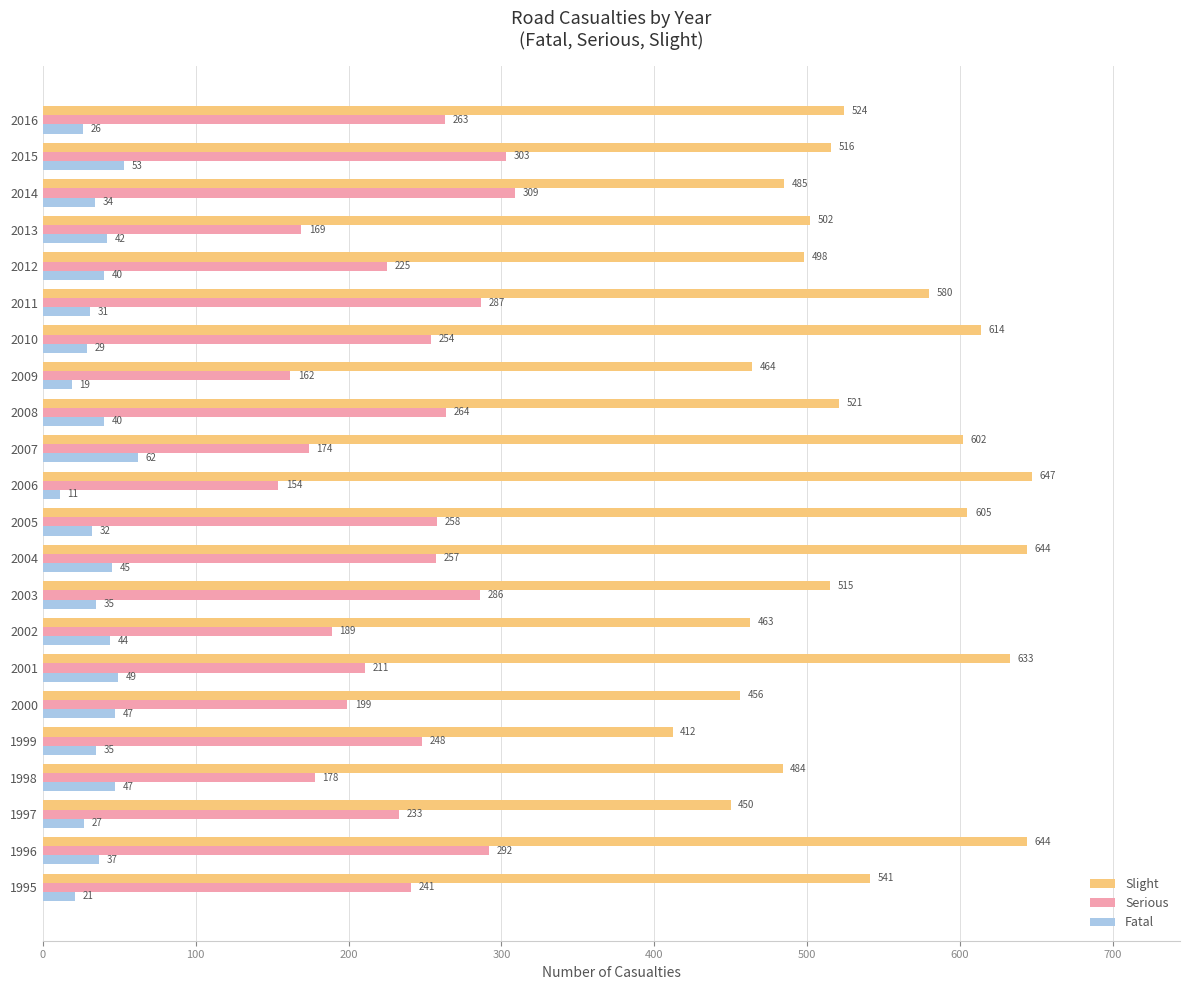

What is the difference between the highest and lowest values at 1998?

437